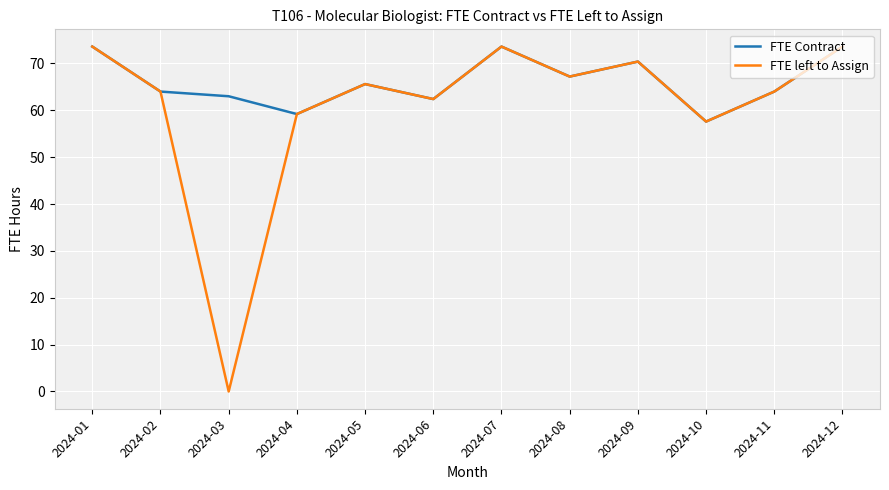

What is the sum of all FTE Contract values?

794.2